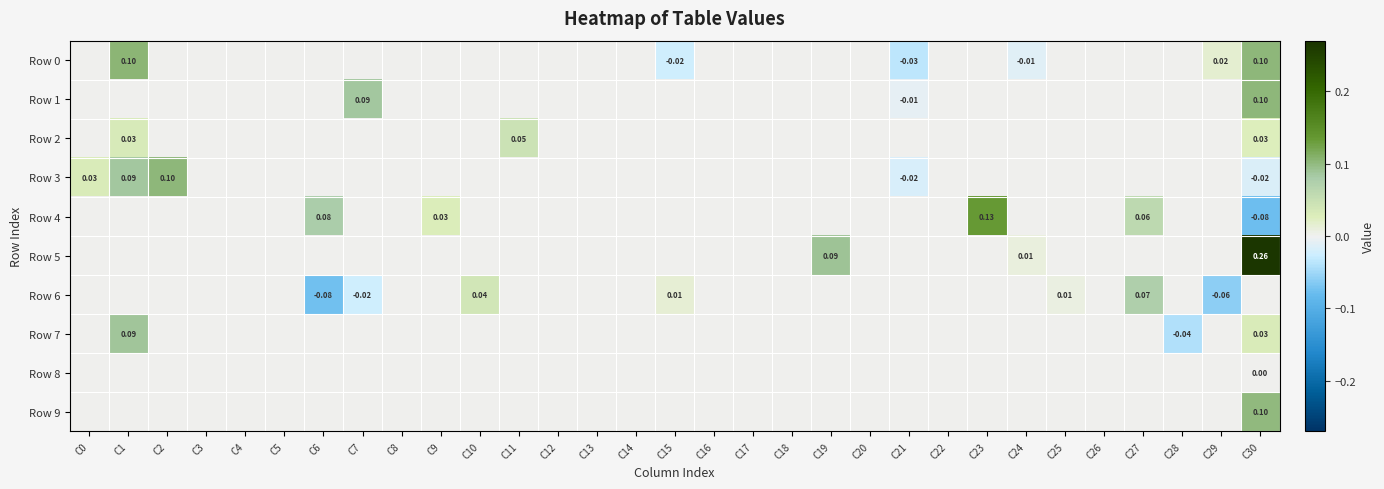

How many data points in Row 1 are above 0?

2